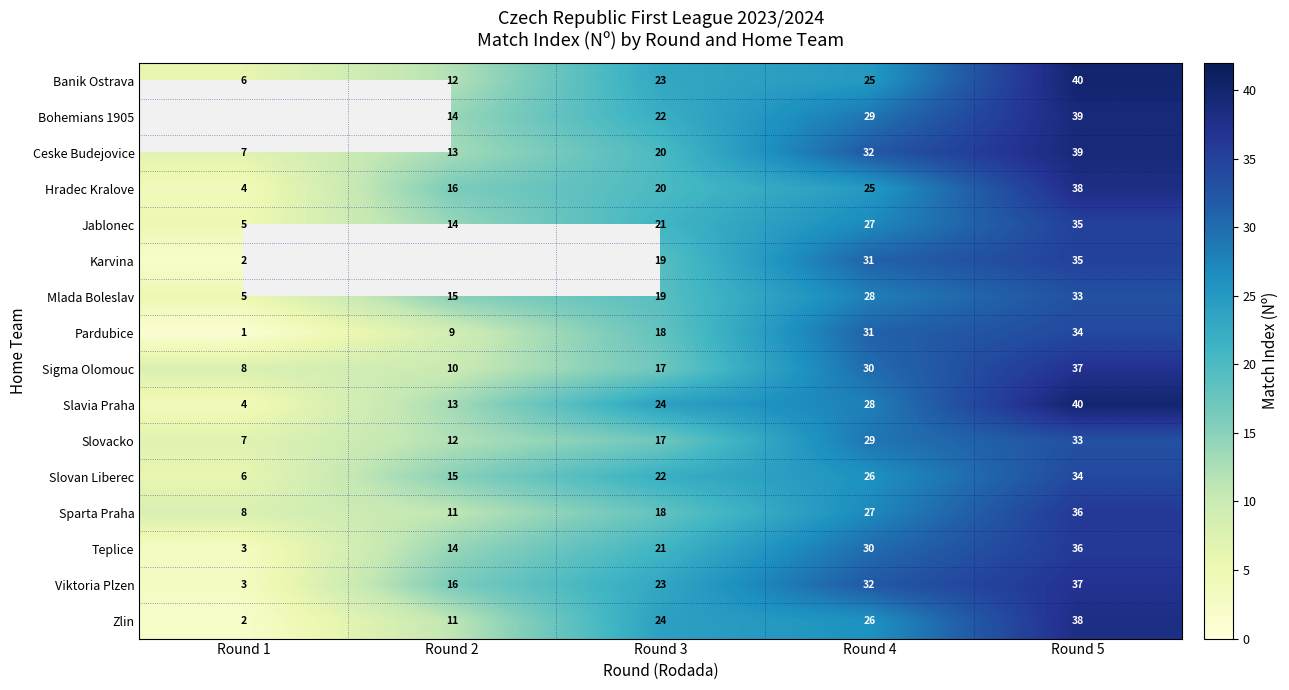

Rank the categories by Zlin value from highest to lowest.

Round 5, Round 4, Round 3, Round 2, Round 1